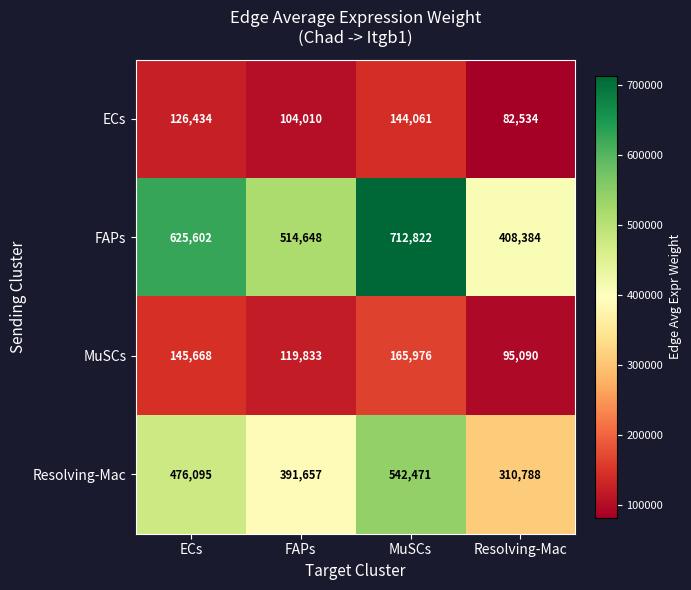

Which series has the largest total across all categories?

FAPs